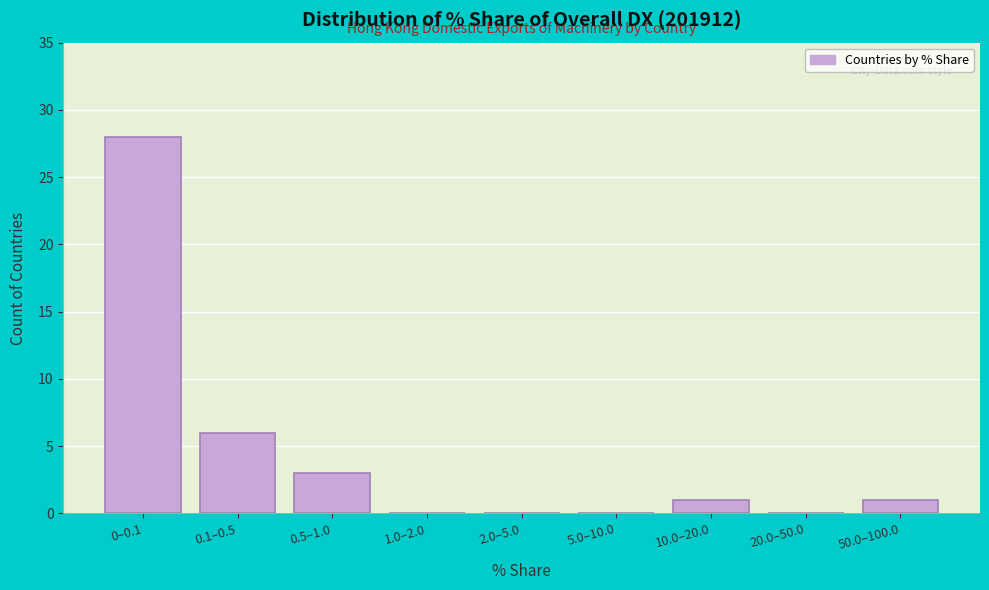

Reading left to right, list all the values displayed in this chart.

0–0.1=28	0.1–0.5=6	0.5–1.0=3	1.0–2.0=0	2.0–5.0=0	5.0–10.0=0	10.0–20.0=1	20.0–50.0=0	50.0–100.0=1